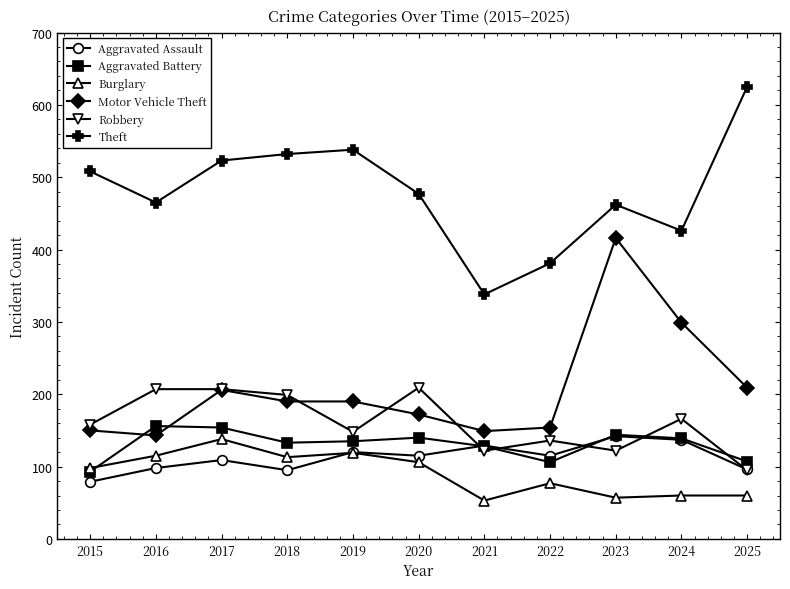

At which category does Burglary reach its first local peak?

2017